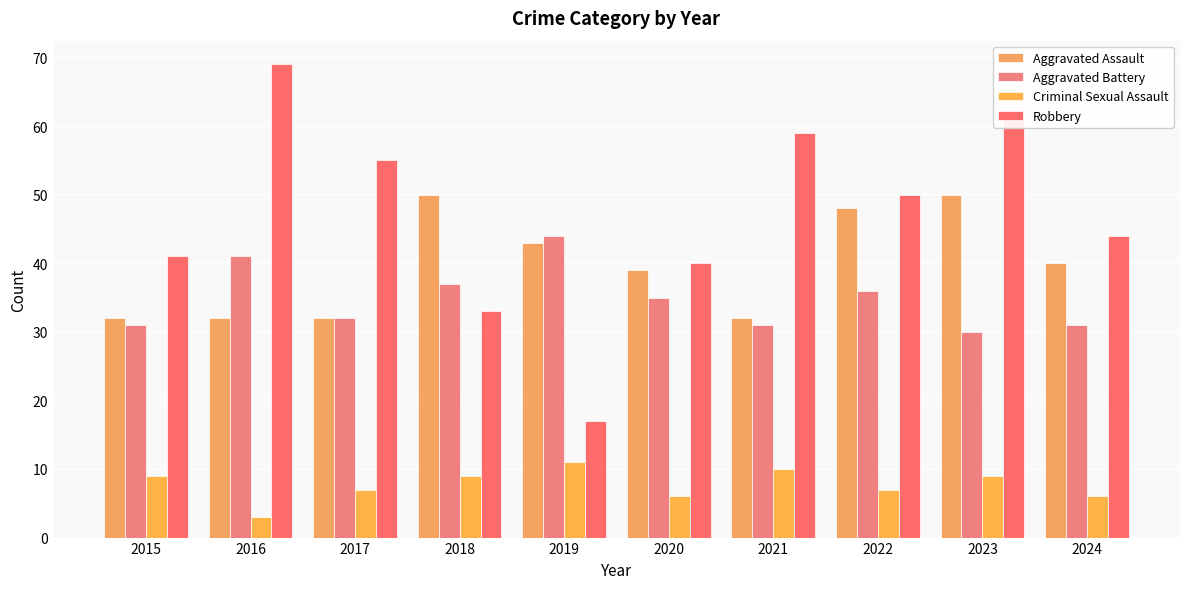

Does the chart contain stacked bars?

No